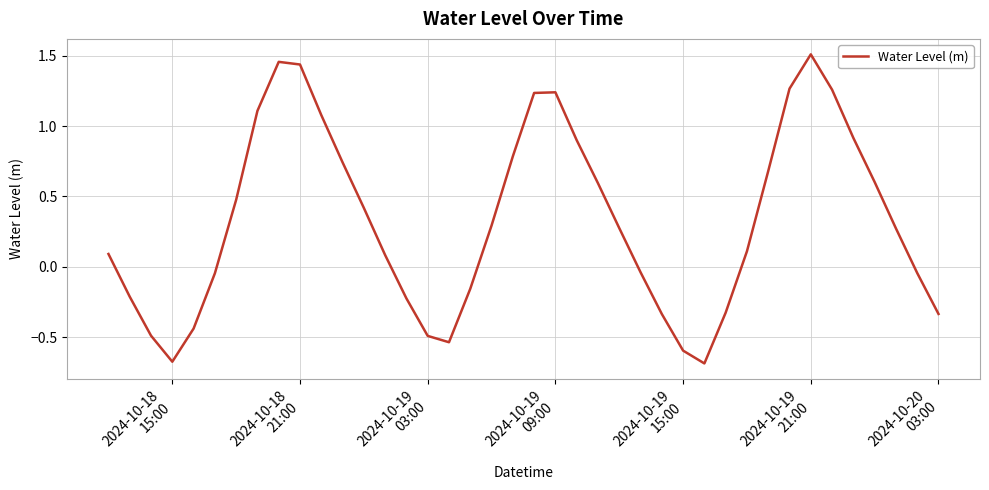

What is the difference between the maximum and minimum values?

2.2